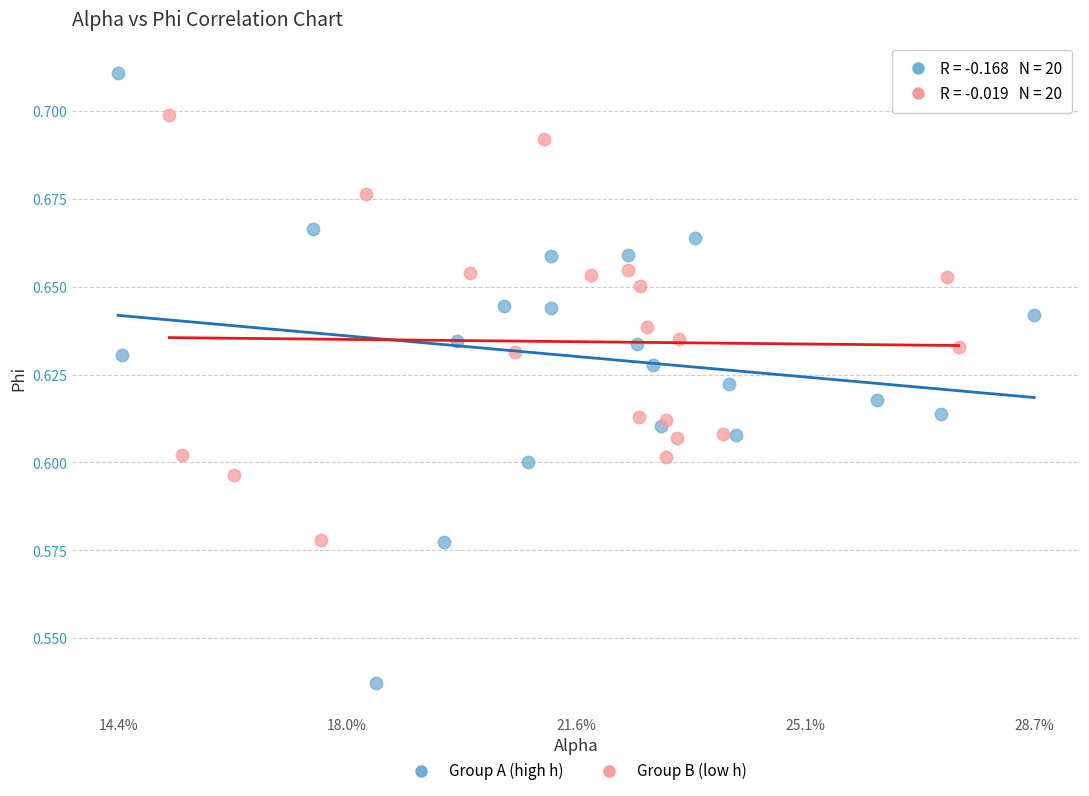

Which series reaches the minimum Y coordinate?

Group A (high h)